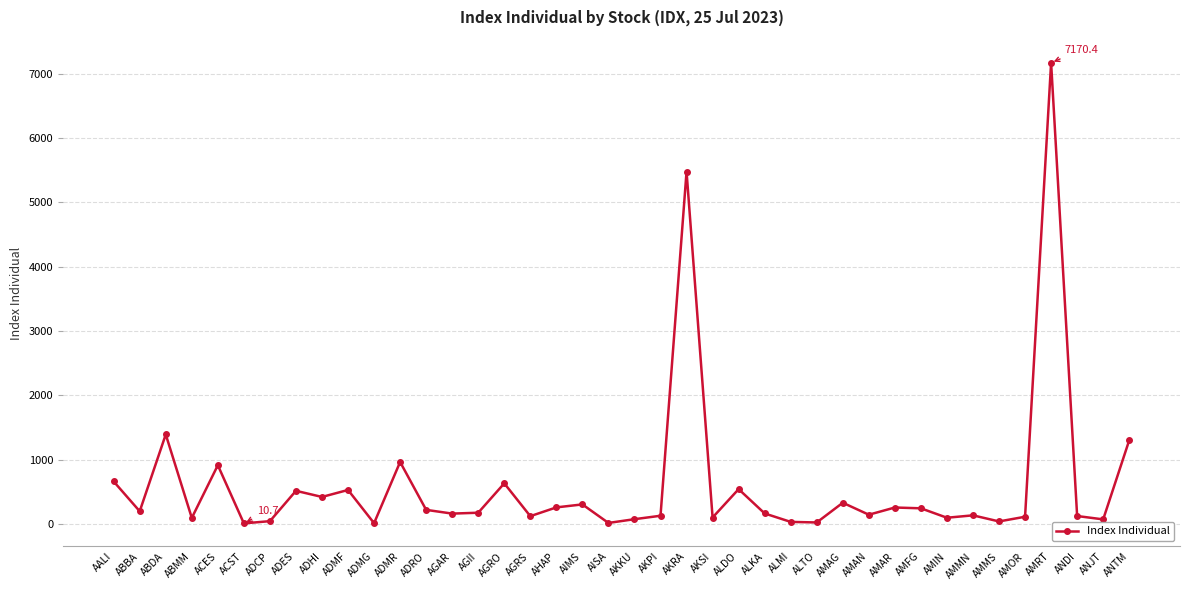

What is the sum of all values?

24257.5